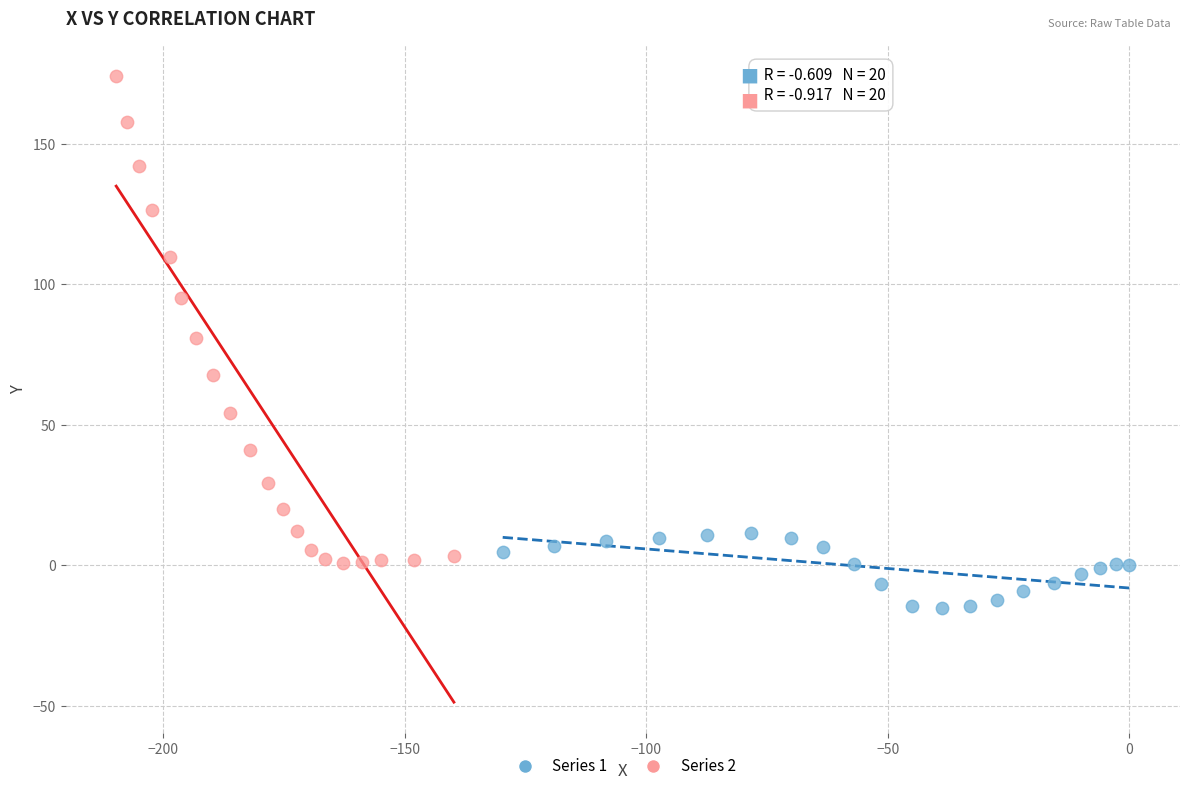

Which series reaches the minimum Y coordinate?

Series 1